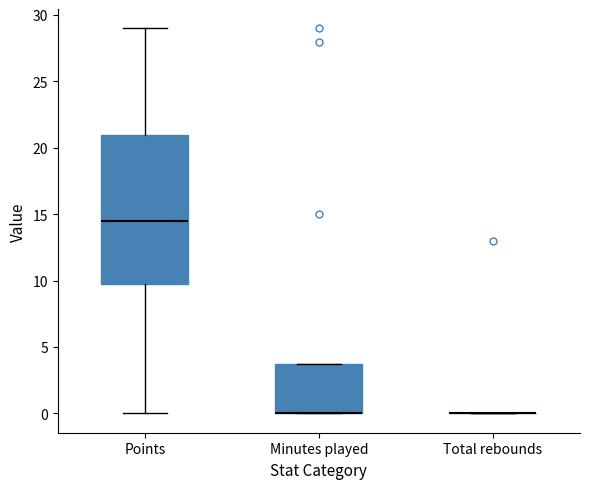

Reading left to right, transcribe this box plot: for each box, give where its median line is, the range the box spans, and where its two whiskers end, as read against the y-axis. The values are not printed on the chart, so give them approximately, as read against the axis.

Points: median 14.5, box 10.0 to 21.0, whiskers 0.0 to 29.0
Minutes played: median 0.0 (drawn on the box's lower edge), box 0.0 to 4.0, whiskers 0.0 to 4.0
Total rebounds: box collapsed to a line at 0.0, whiskers 0.0 to 0.0